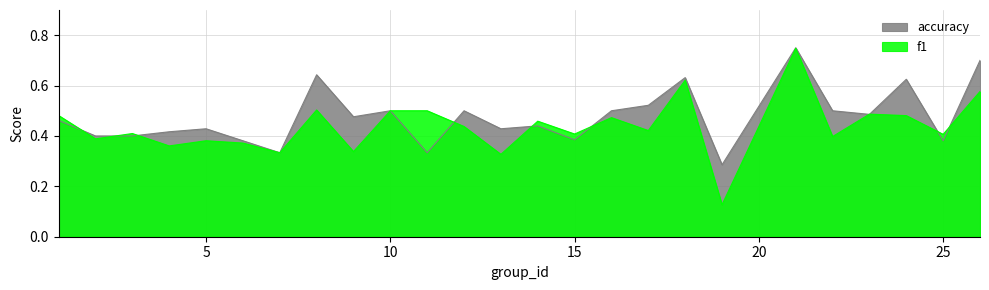

Count the f1 values in the range 0 to 1.

25